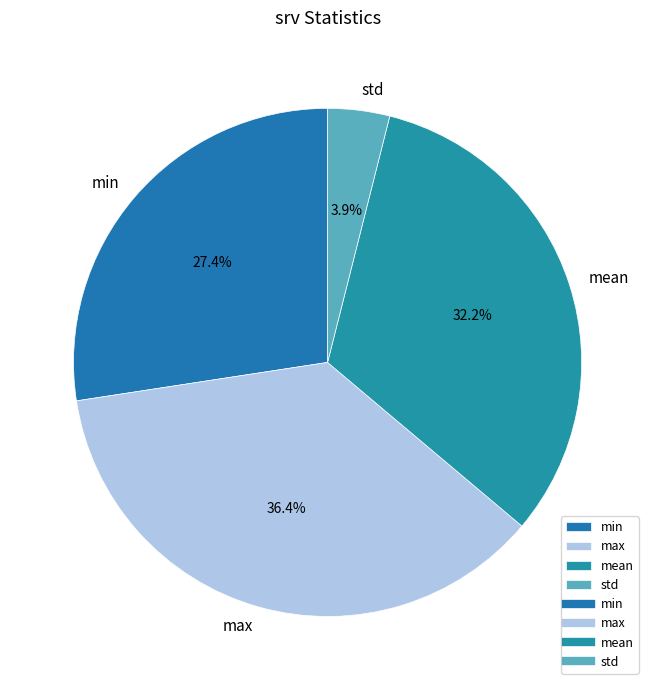

To the nearest percent, what is the difference between the largest and smallest slice percentages?

33%